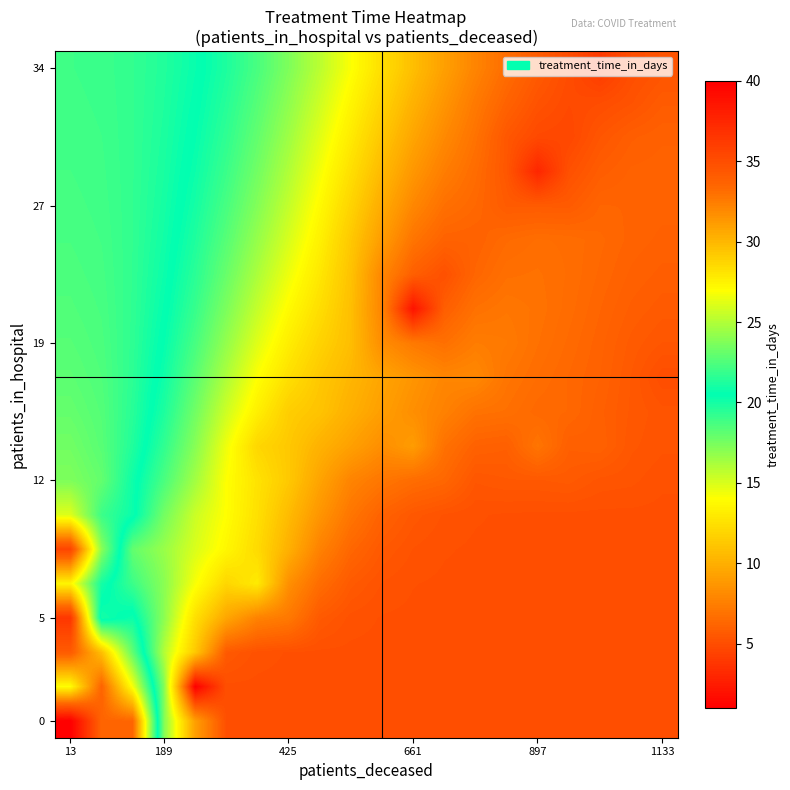

At how many categories does at least one series exceed 37?

1